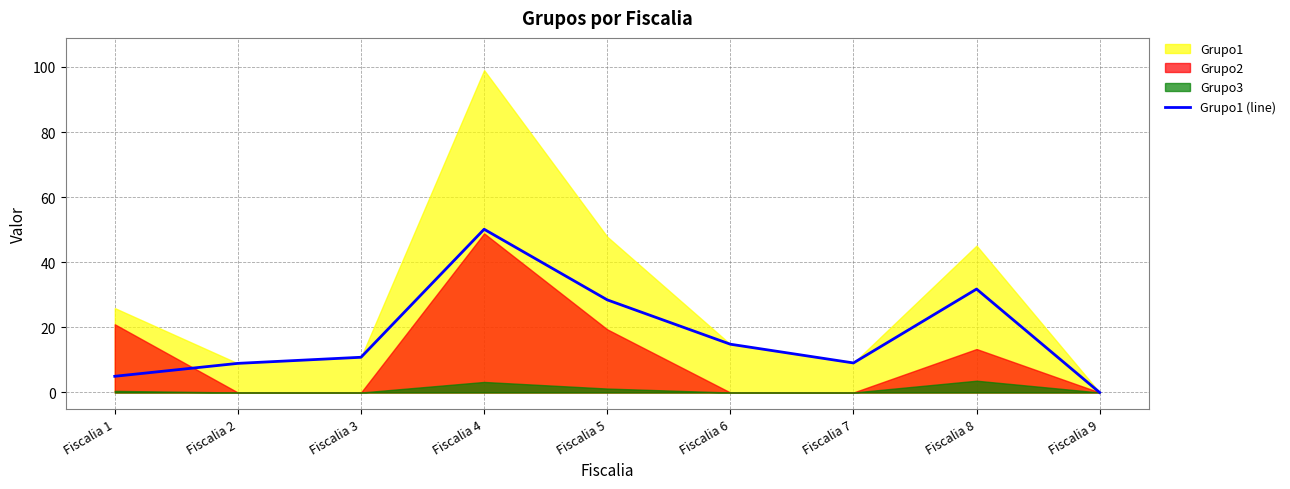

Which category has the highest value in the Grupo1 (line) series?

Fiscalia 4